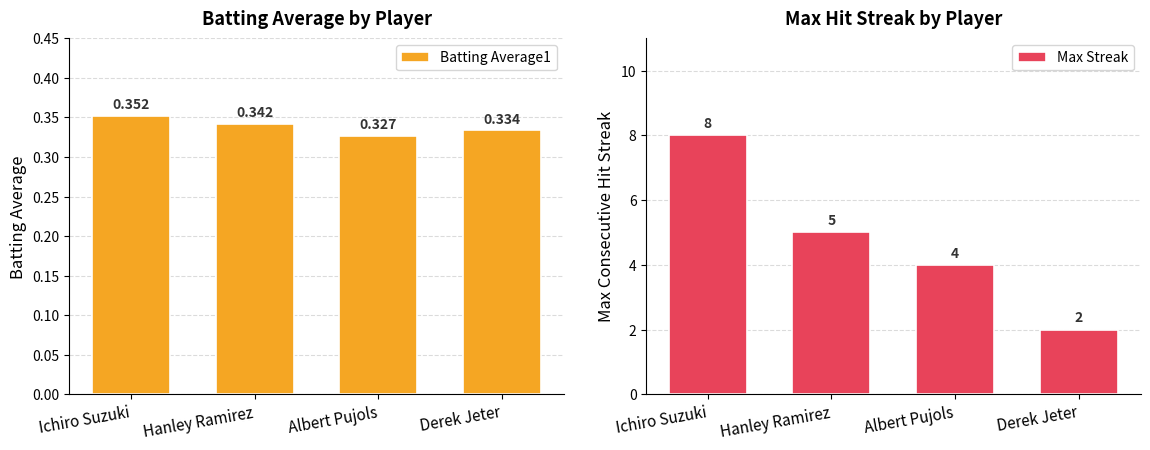

The Max Streak series shows 10.7 at Ichiro Suzuki. True or false?

False